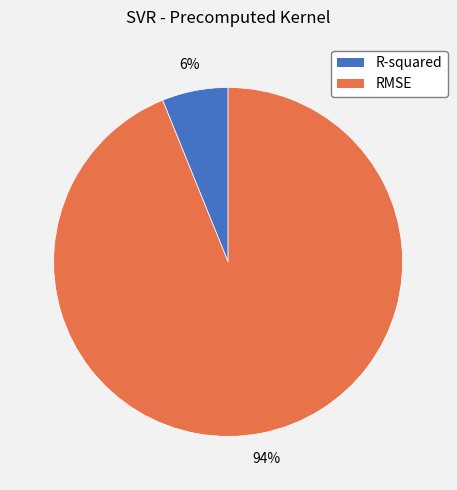

How many segments does this pie chart have?

2